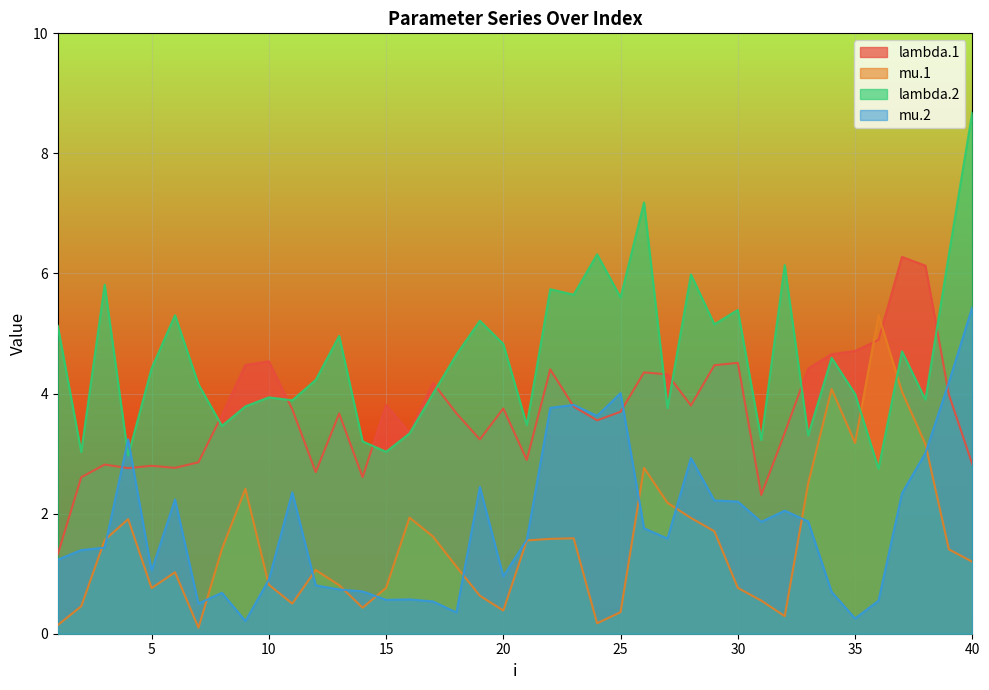

Rank the series at 19 from highest to lowest value.

lambda.2, lambda.1, mu.2, mu.1